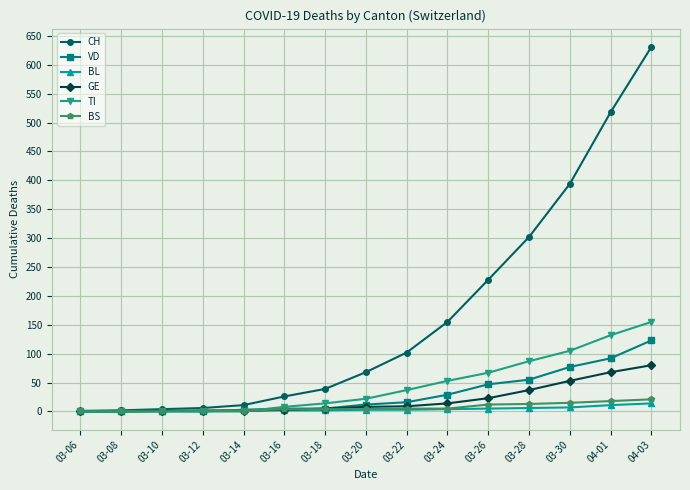

At which category does the chart reach its peak across all series?

04-03